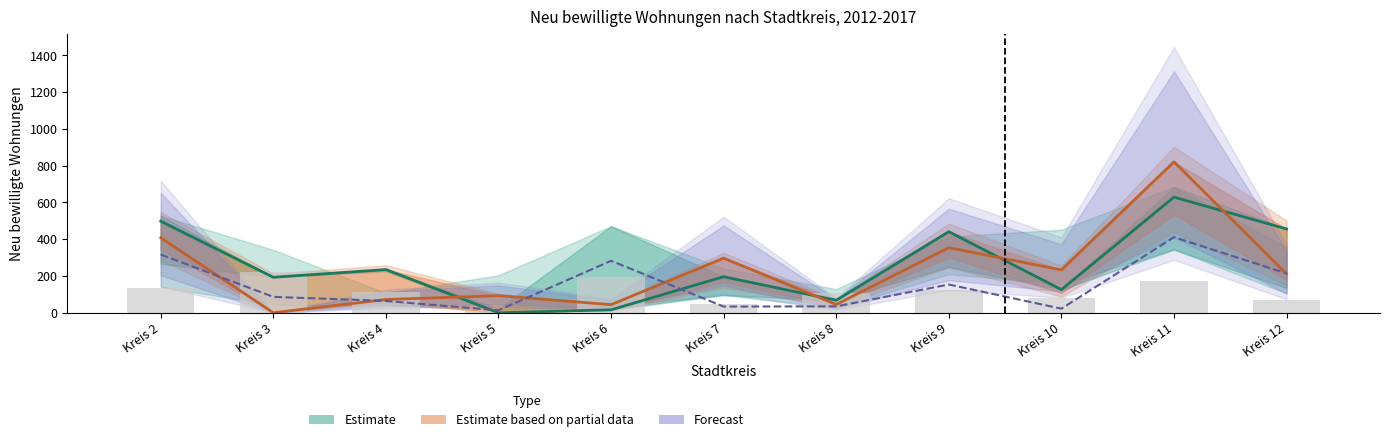

How many groups of bars are there?

11